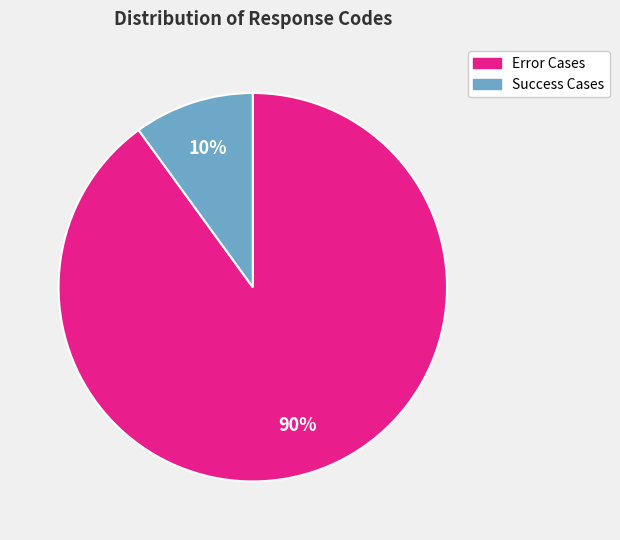

Does any single category account for the majority?

Yes